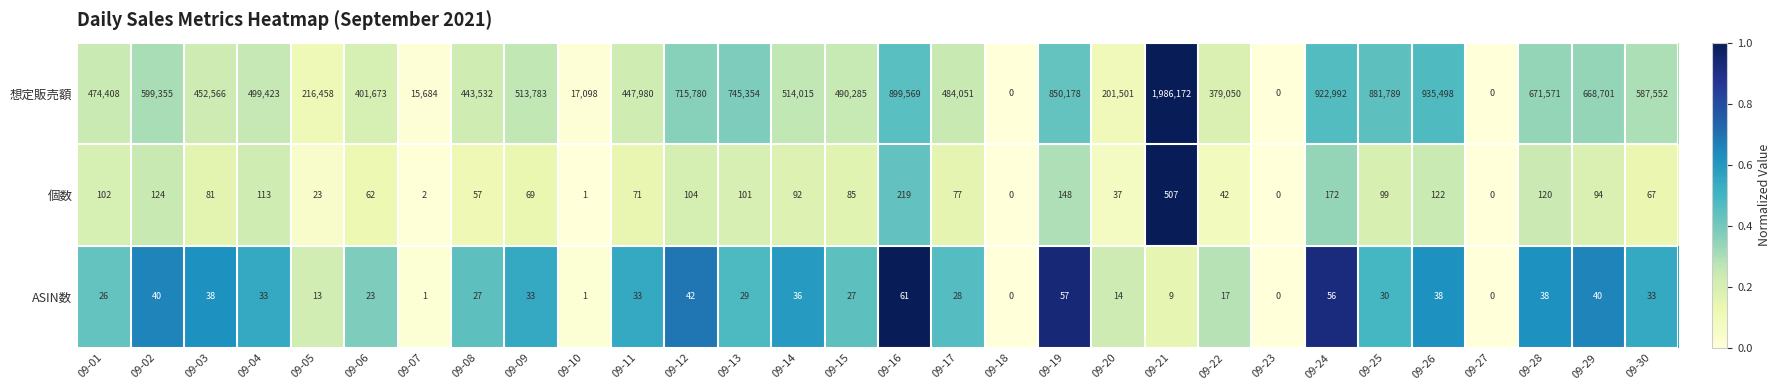

True or false: 個数 has a value of 124 at 09-02.

True